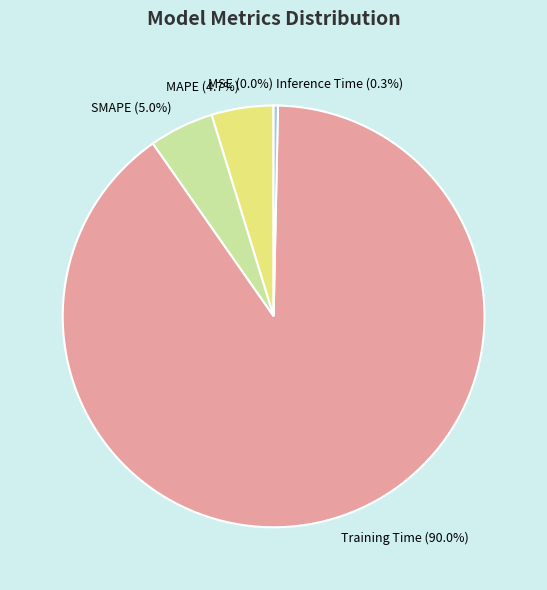

Does MAPE represent more than half of the total?

No